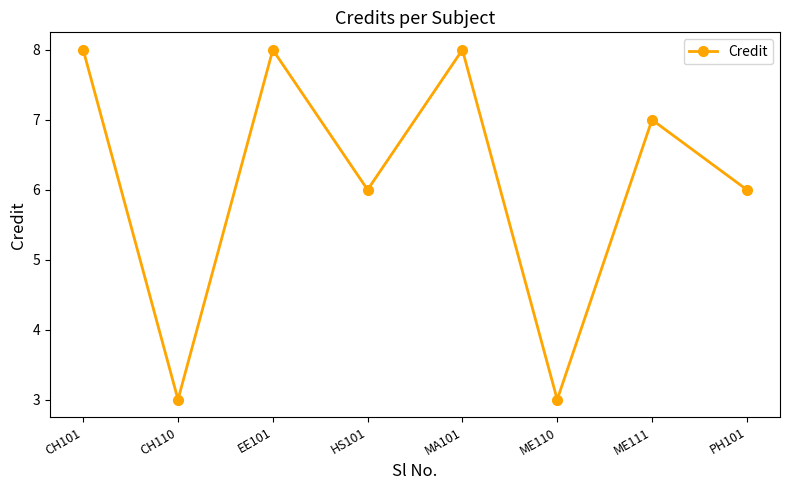

What is the change in value from MA101 to ME110?

-5